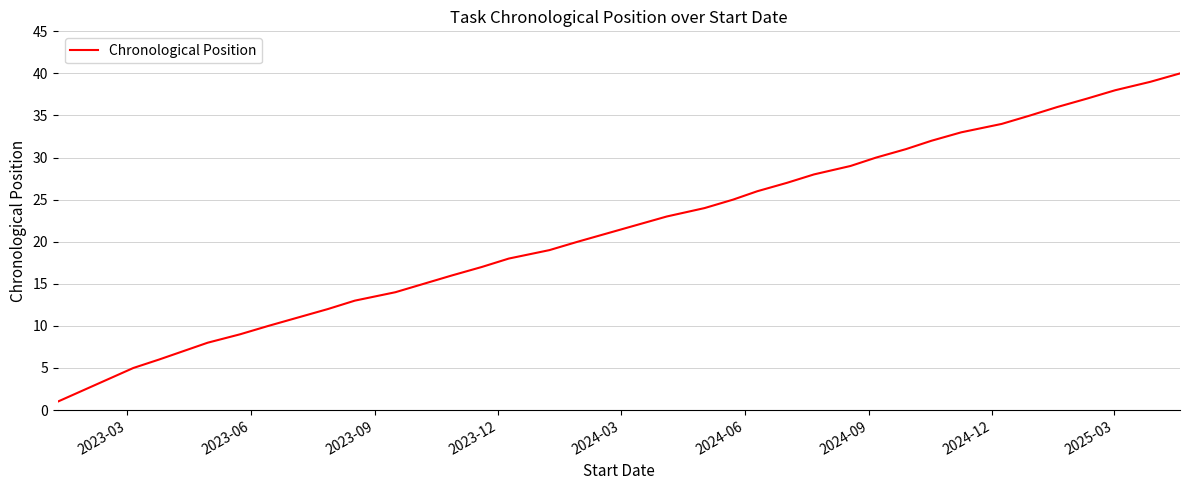

Does the chart have visible grid lines?

Yes